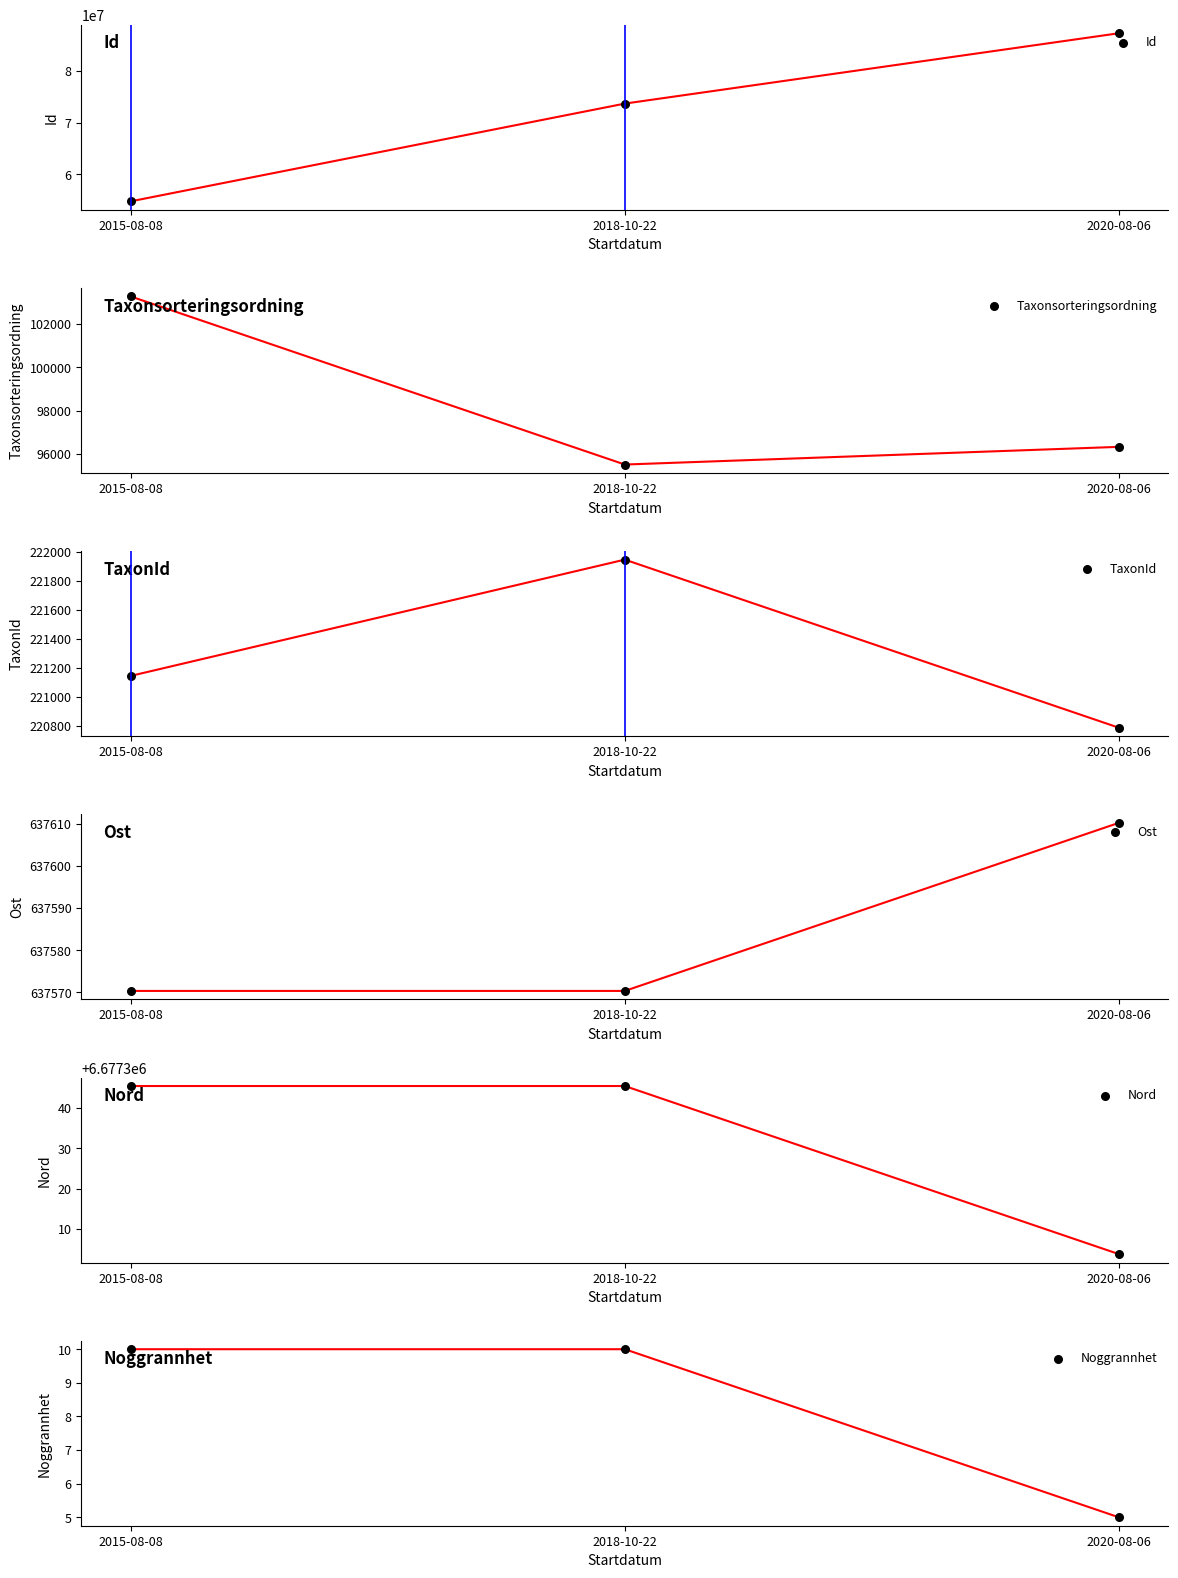

What are all the series names shown in the legend?

Id, Taxonsorteringsordning, TaxonId, Ost, Nord, Noggrannhet